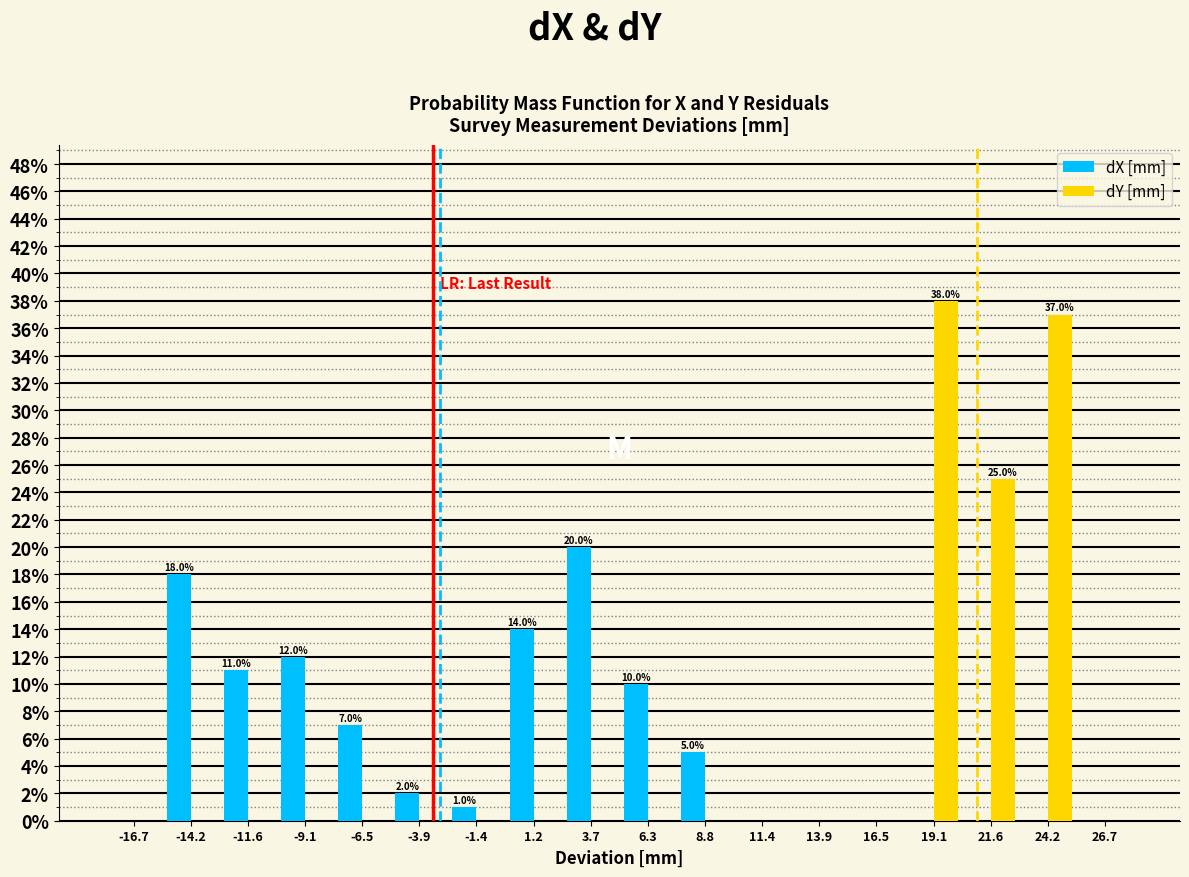

The value of dX [mm] at -14.2 is 18.0. True or false?

True